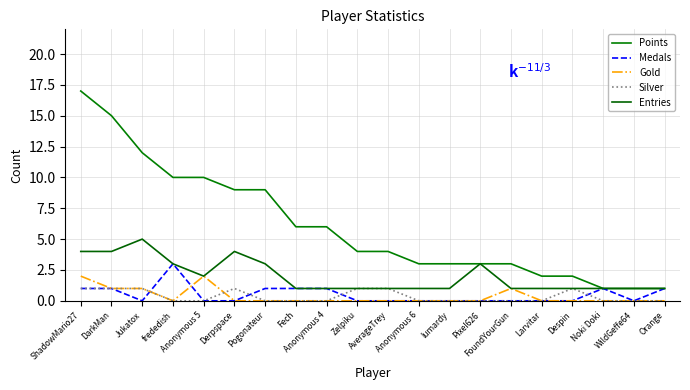

True or false: Medals and Entries cross at least once.

False